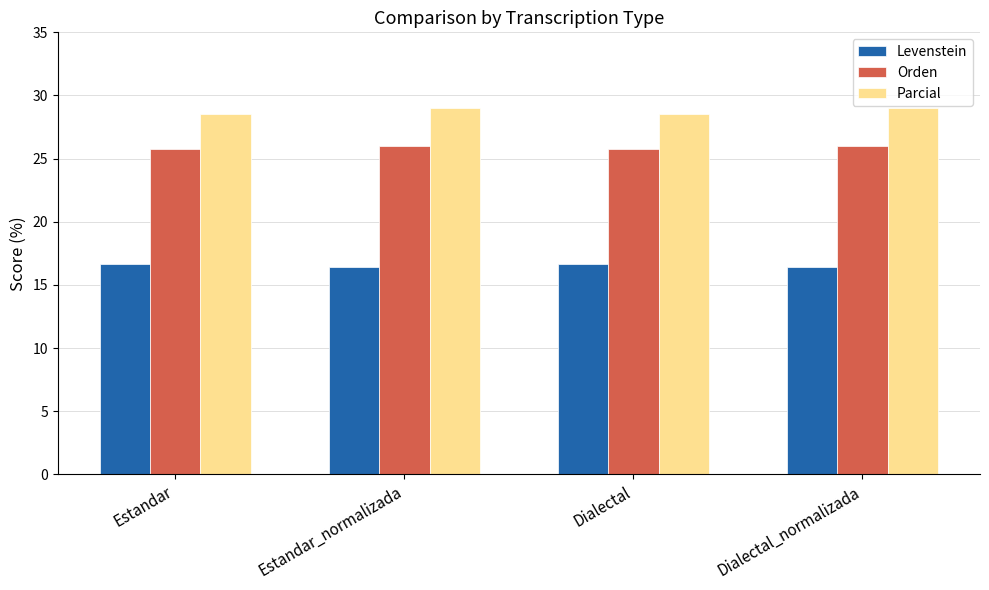

How many groups of bars are there?

4